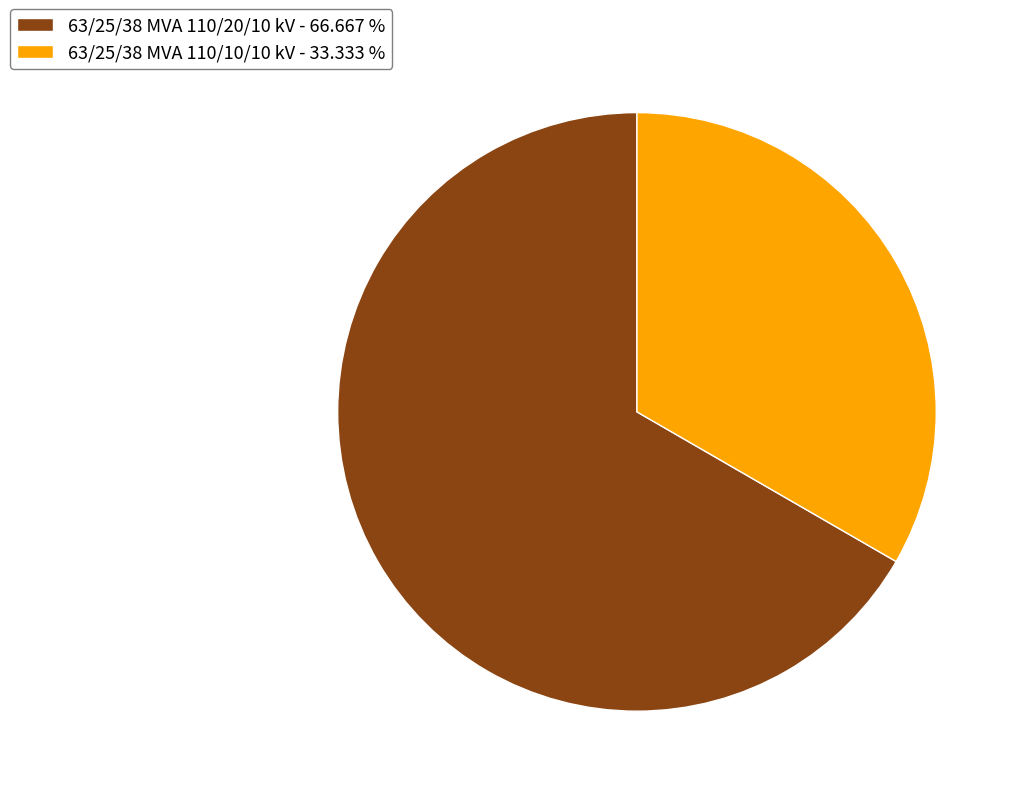

Is 63/25/38 MVA 110/20/10 kV the majority of the pie?

Yes